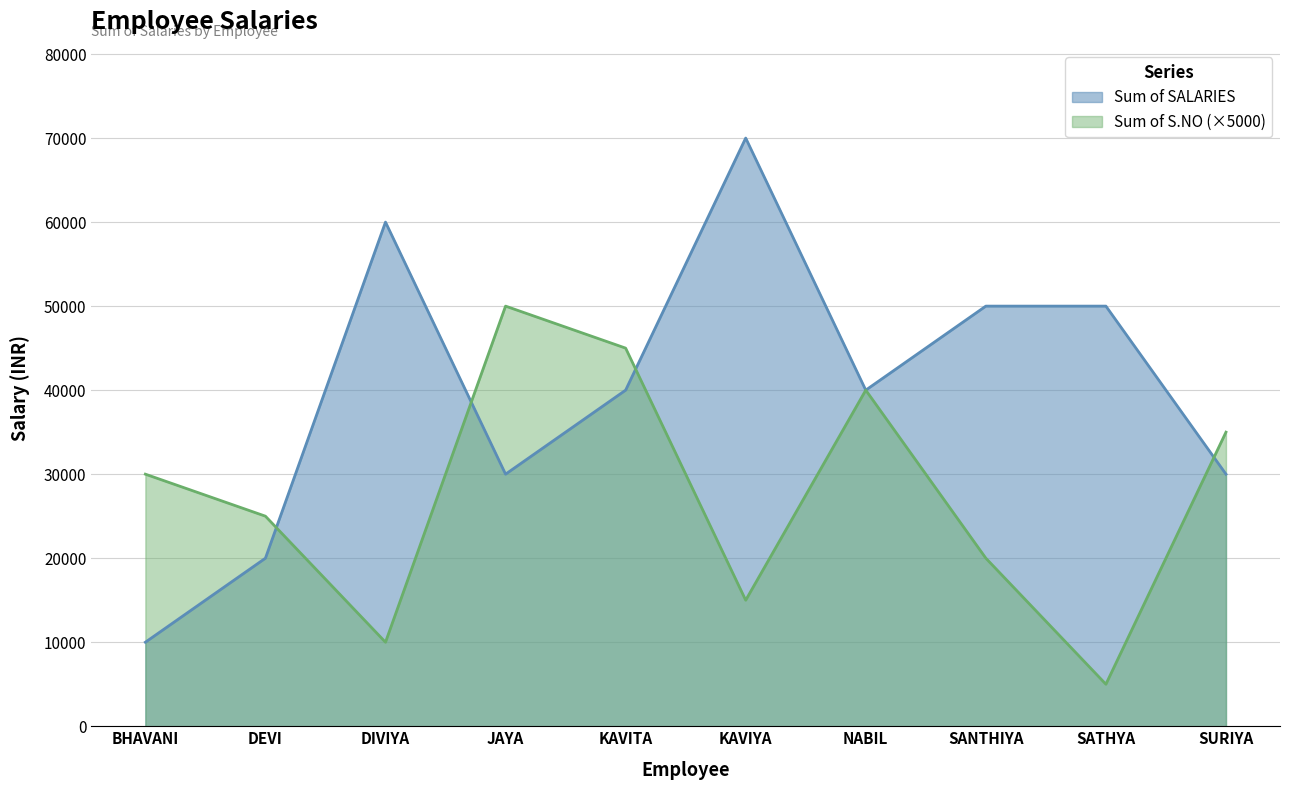

The chart shows a value of 50000 at SANTHIYA. True or false?

True